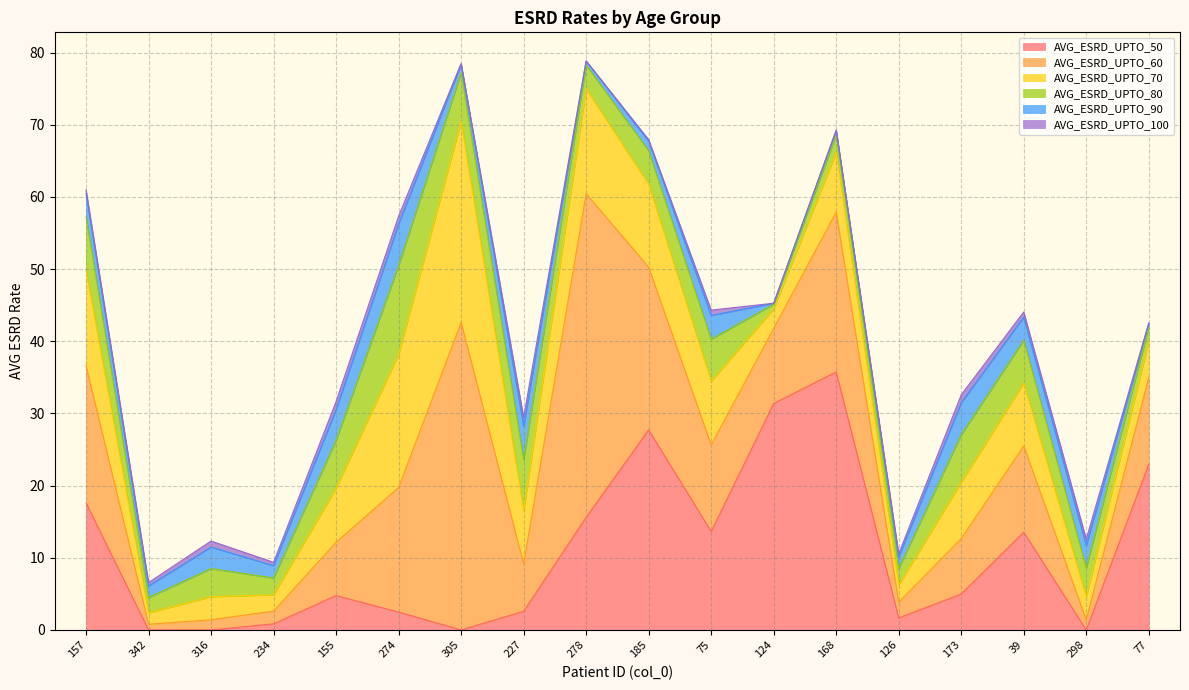

How many data points in AVG_ESRD_UPTO_80 are above 4?

10